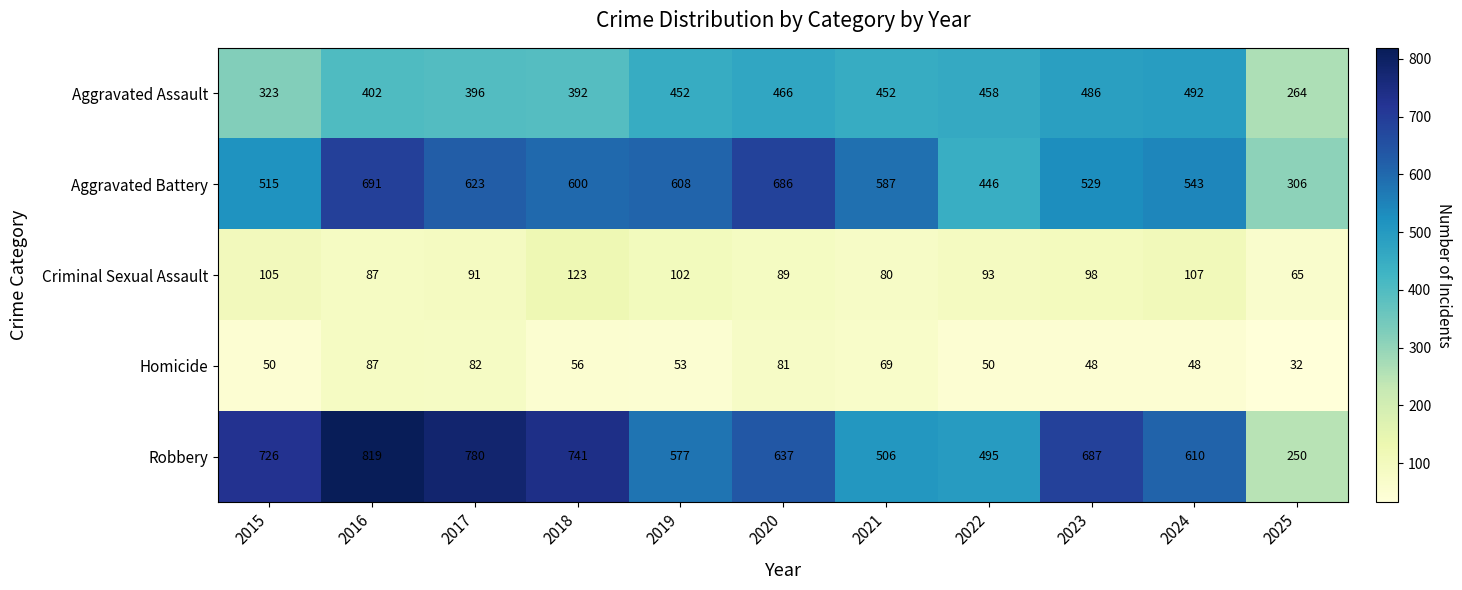

What is the difference between the maximum and minimum values in the Homicide series?

55